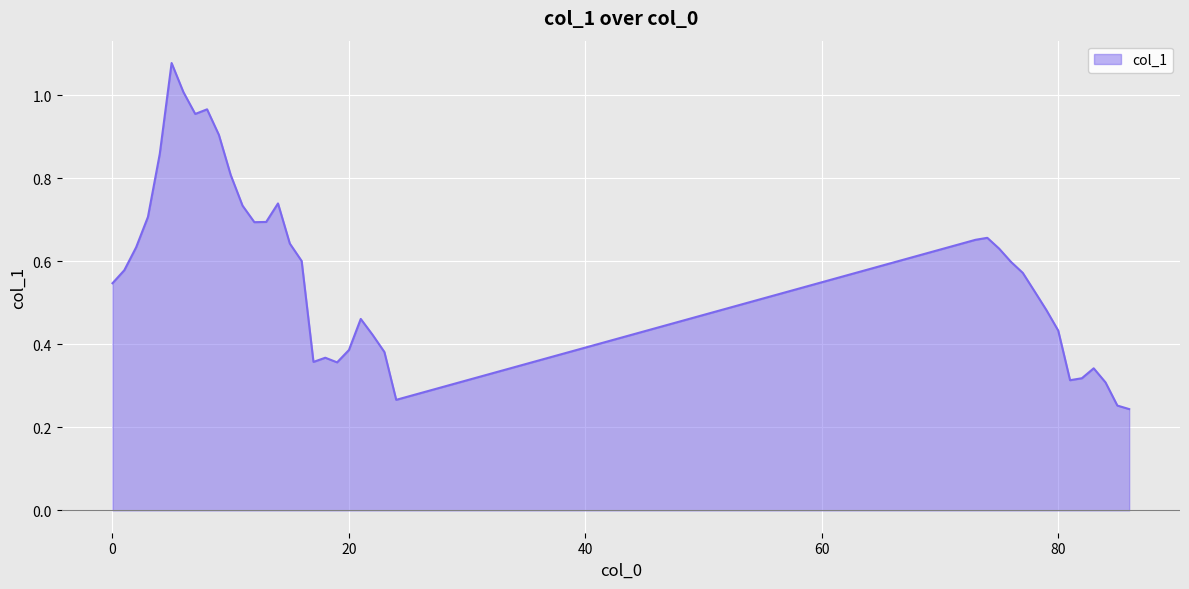

How many categories are shown in the chart?

39